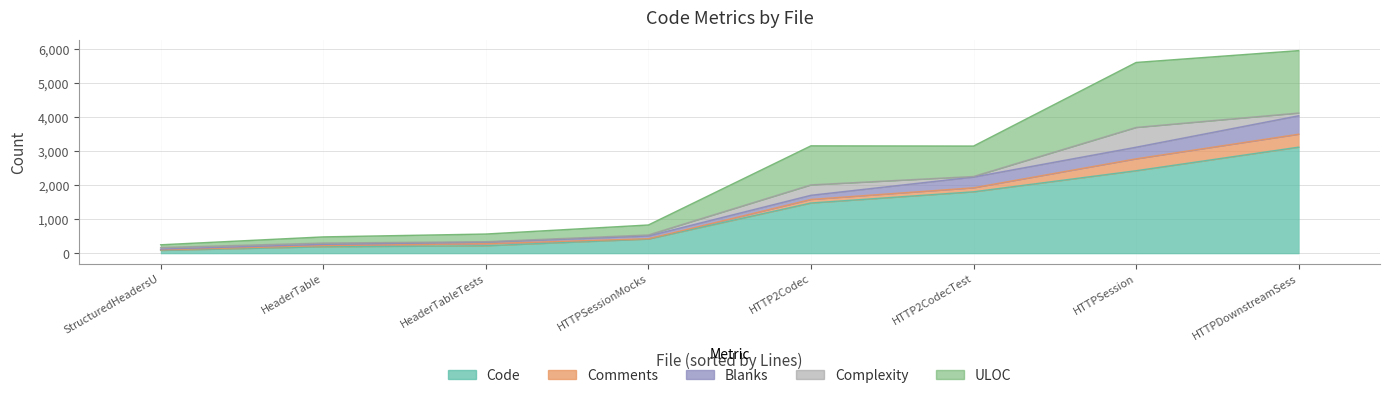

Which series has the largest total across all categories?

Code